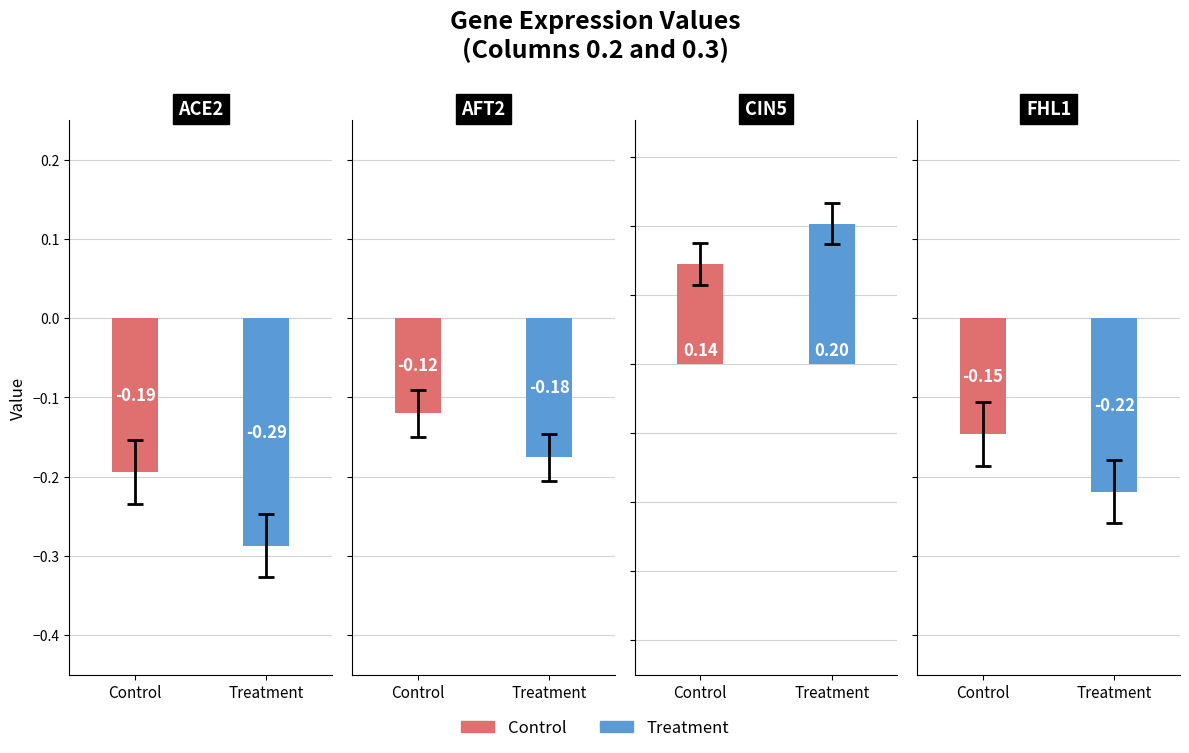

Rank the series by their maximum value, from lowest to highest.

Control, Treatment